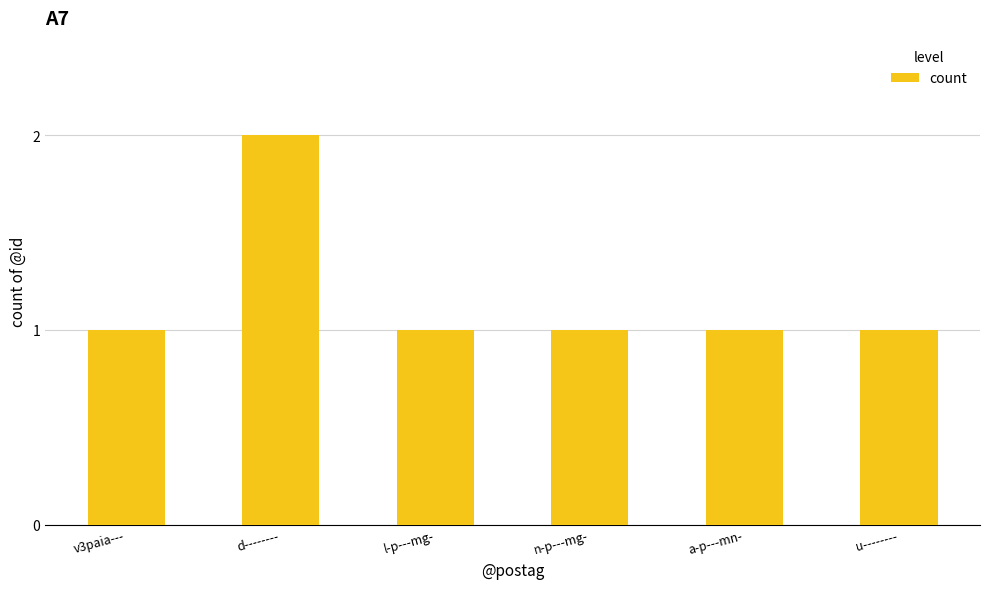

How many distinct data groups are displayed?

1